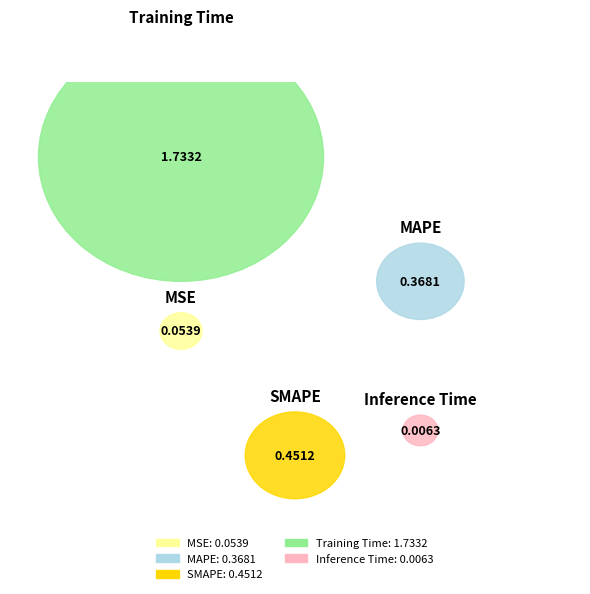

Which slice is the largest?

Training Time